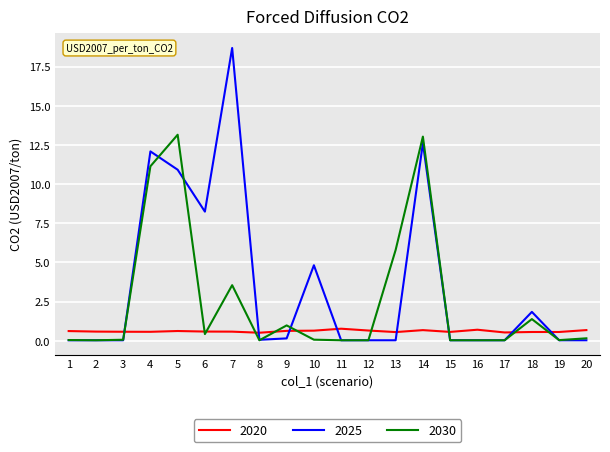

Rank the series by their average value, from lowest to highest.

2020, 2030, 2025